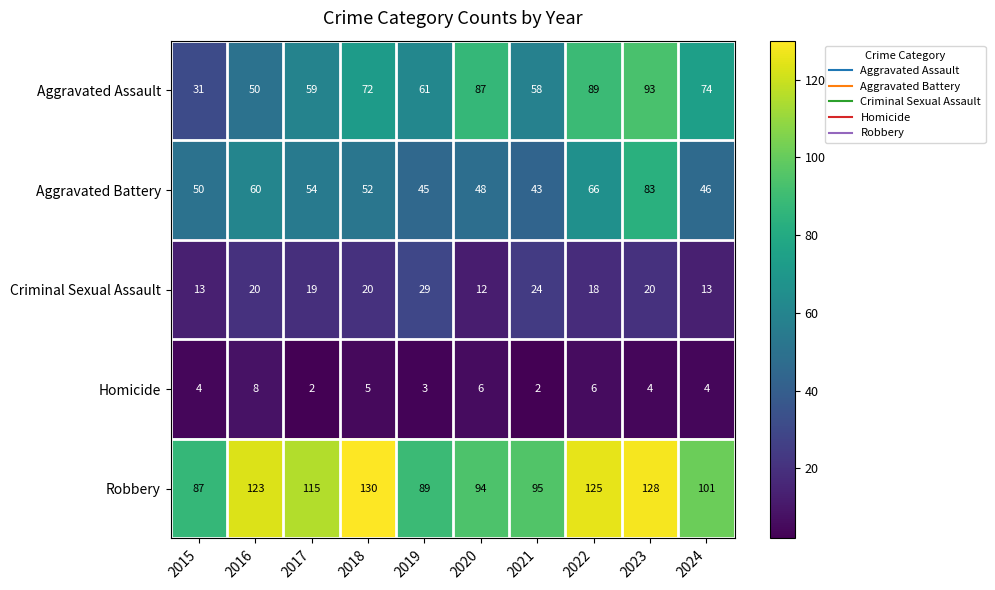

True or false: Criminal Sexual Assault has a value of 12 at 2020.

True